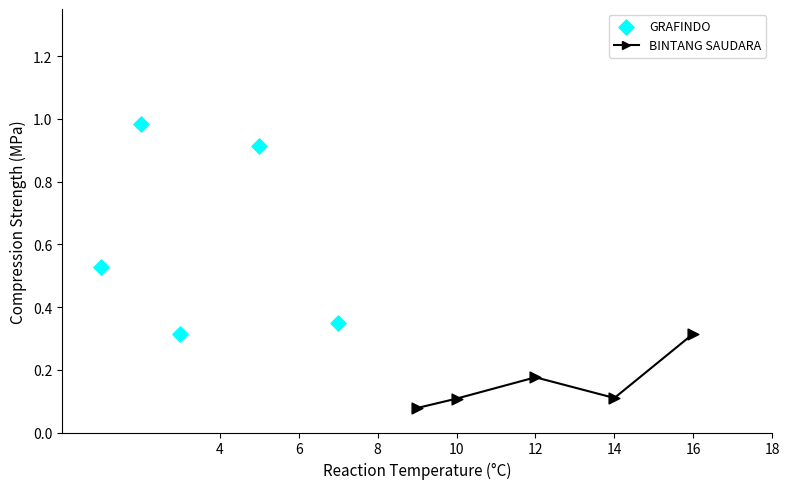

Which series has the largest Y range (max minus min)?

GRAFINDO